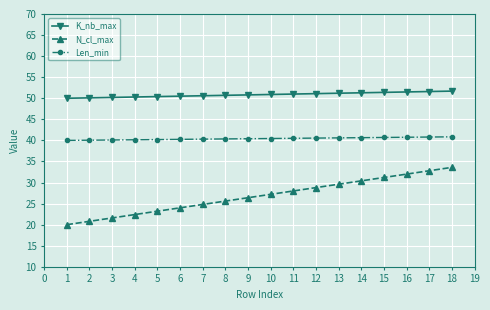

What is the sum of all K_nb_max values?

915.3